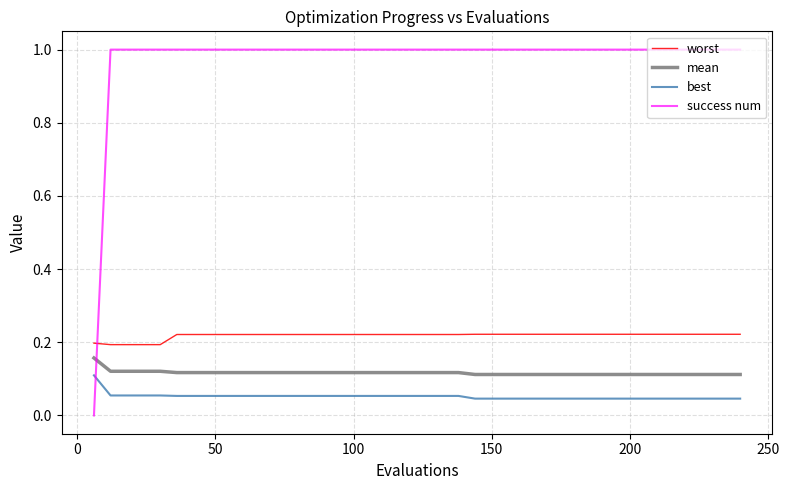

List the series in order of their peak value, lowest first.

best, mean, worst, success num